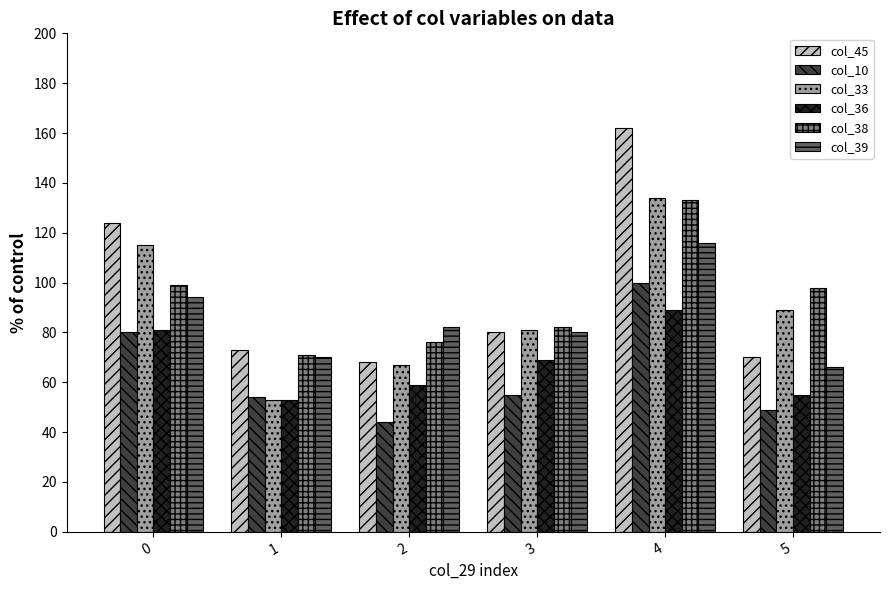

Read the col_33 value at 5, to the nearest 5.

90